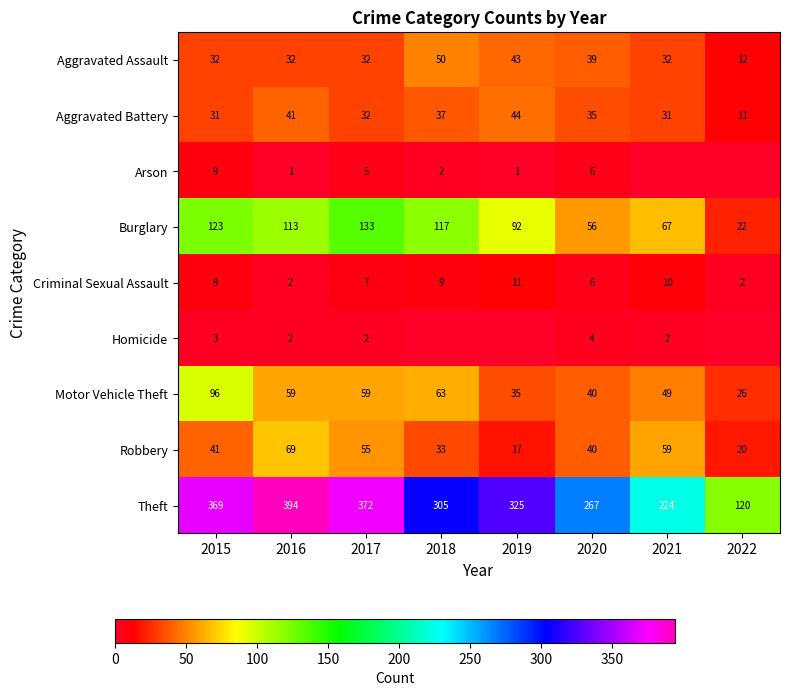

List the labels in order of Burglary value, smallest first.

2022, 2020, 2021, 2019, 2016, 2018, 2015, 2017